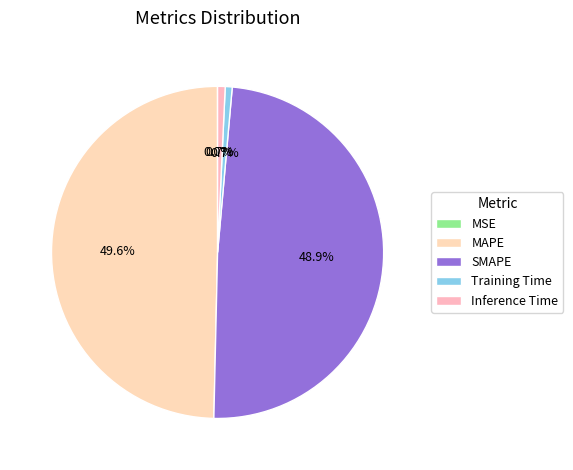

How many segments does this pie chart have?

5